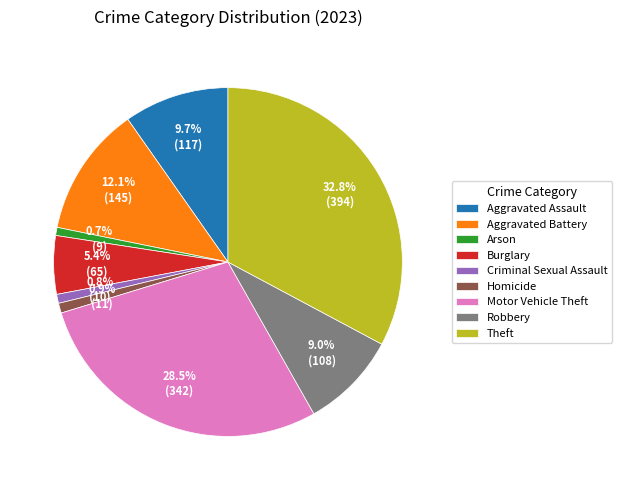

To the nearest percent, what portion does Burglary represent?

5%